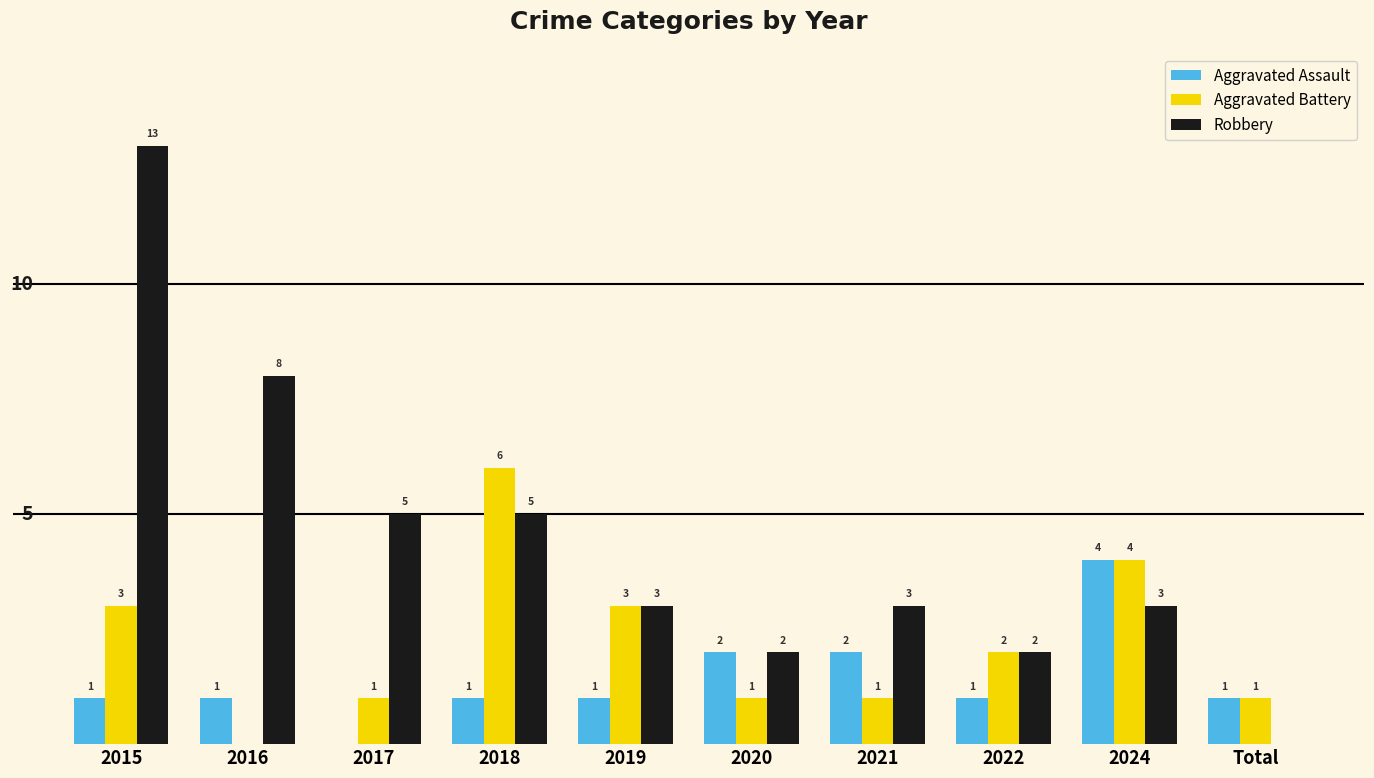

Is the value of Robbery at 2022 greater than the value of Aggravated Assault at 2019?

Yes